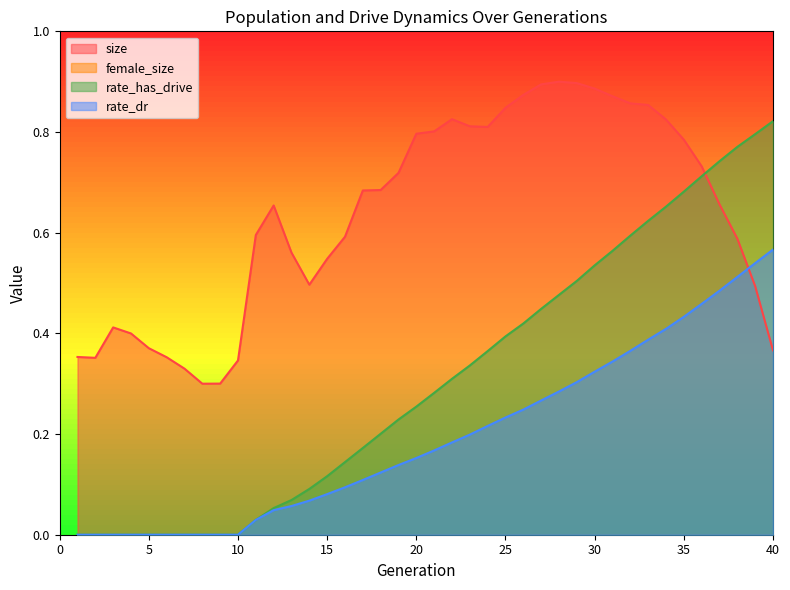

At how many categories does at least one series exceed 0?

40